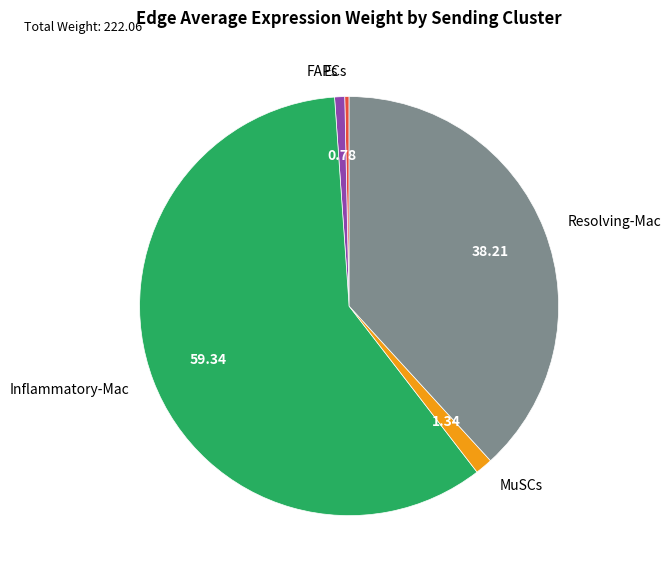

Between ECs and Resolving-Mac, which is larger?

Resolving-Mac